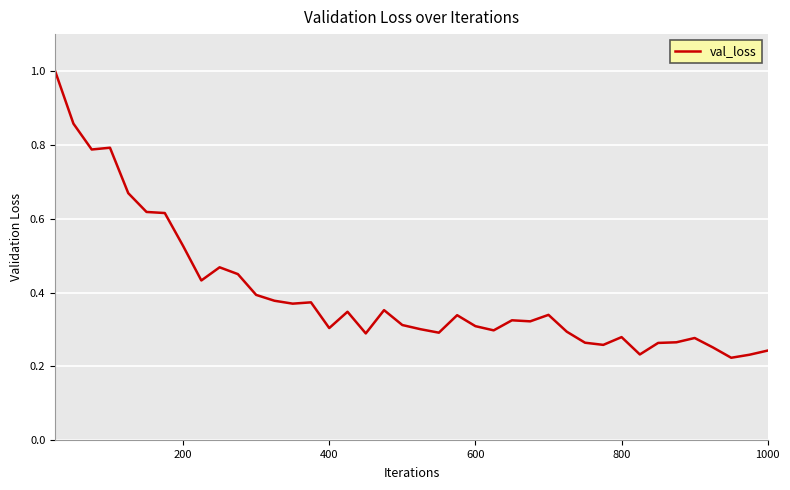

What is the maximum value shown in the chart?

1.0